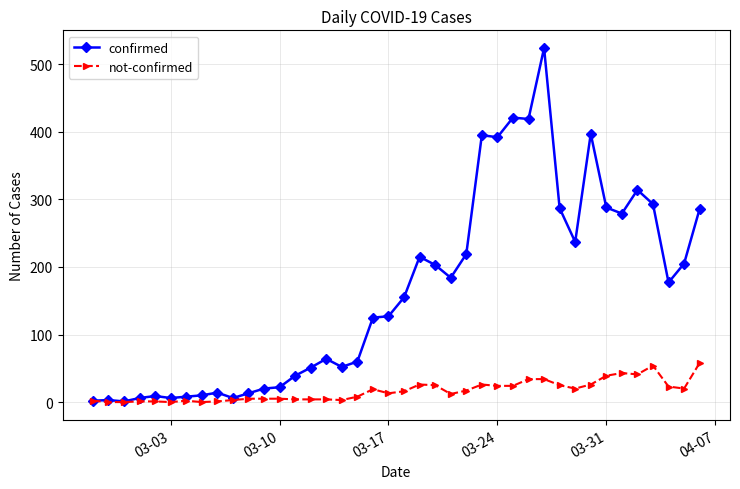

How many series are shown in this chart?

2